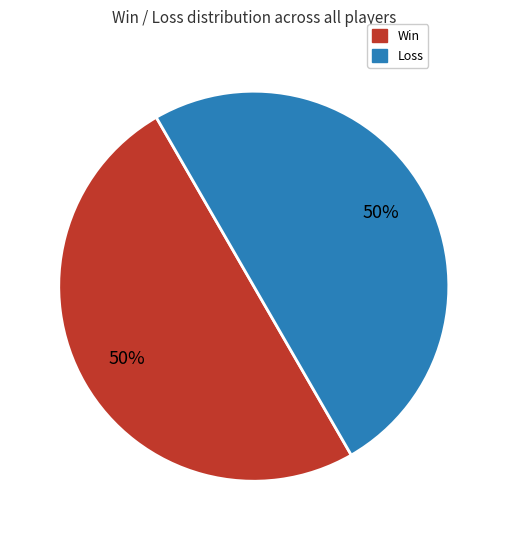

Count the number of slices in the pie.

2